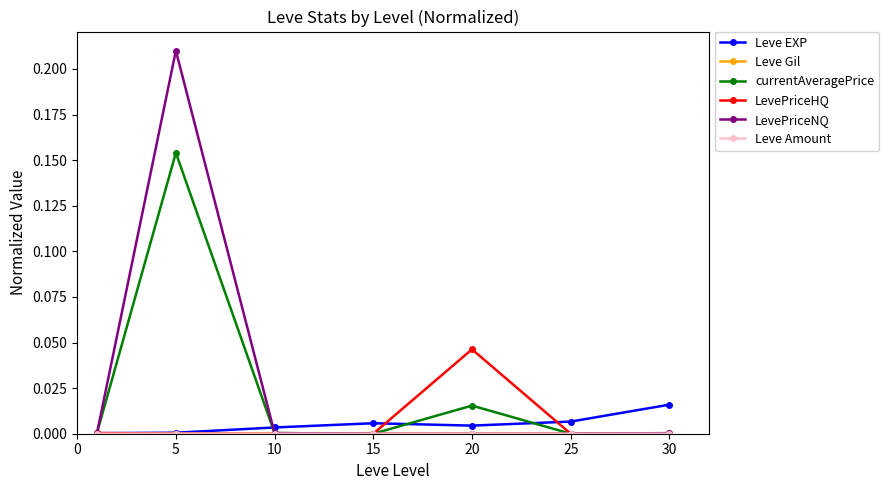

Which series has the largest range (max minus min)?

LevePriceNQ